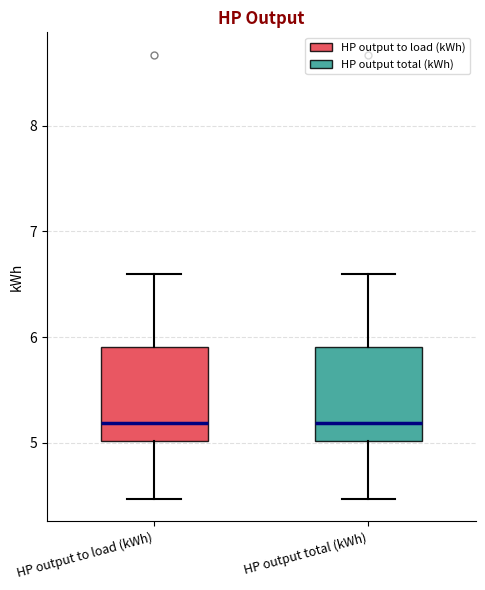

Reading left to right, read every box against the y-axis: the position of its median line, the range the box covers, and the ends of its whiskers. The values are not printed on the chart, so give them approximately, as read against the axis.

HP output to load (kWh): median 5.2, box 5.0 to 5.9, whiskers 4.5 to 6.6
HP output total (kWh): median 5.2, box 5.0 to 5.9, whiskers 4.5 to 6.6